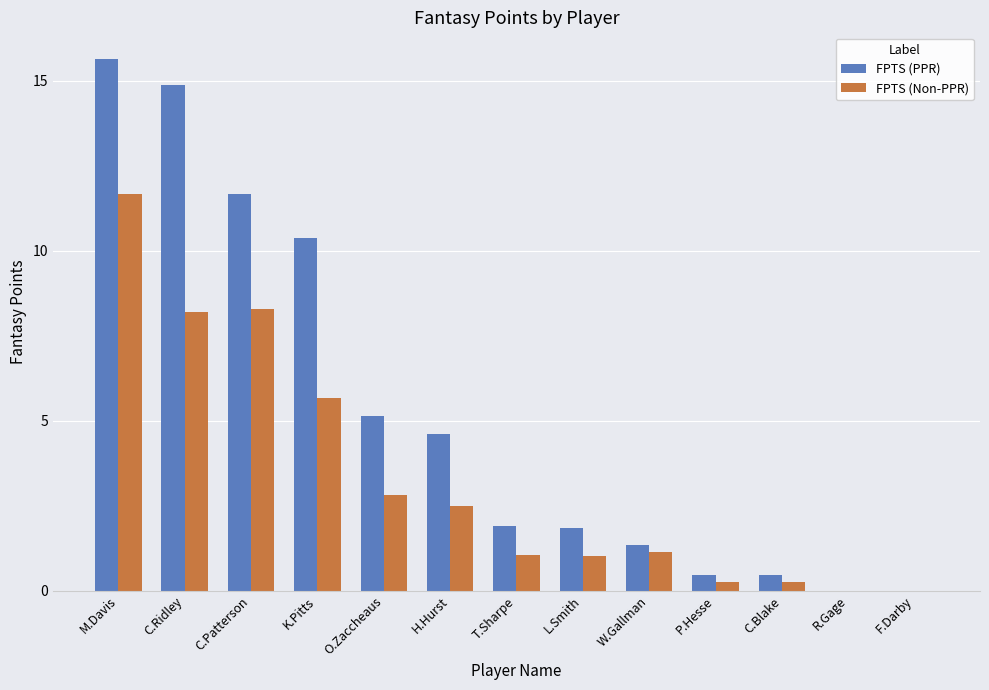

Between K.Pitts and O.Zaccheaus, which series saw the biggest shift?

FPTS (PPR)